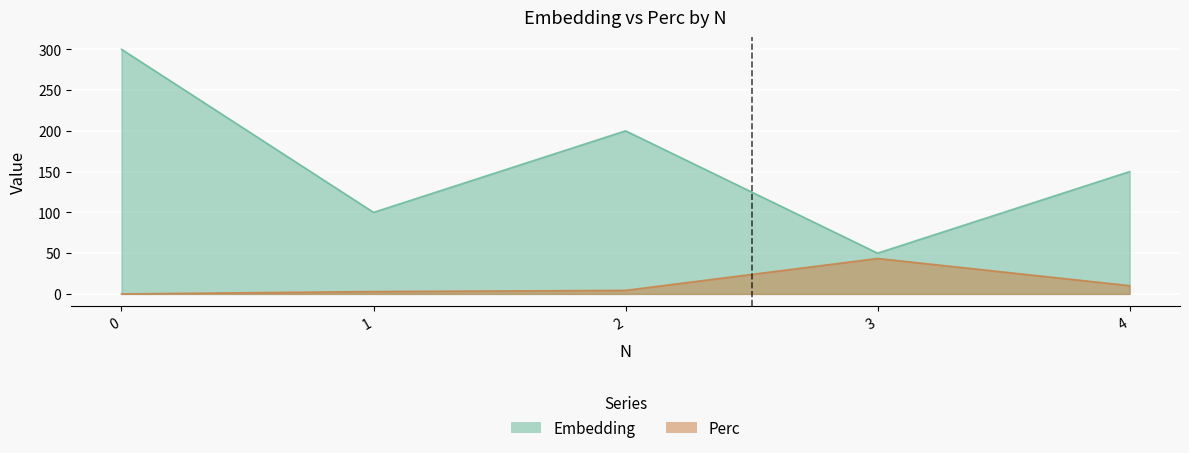

What is the difference between the maximum and second lowest values in the Perc series?

40.6